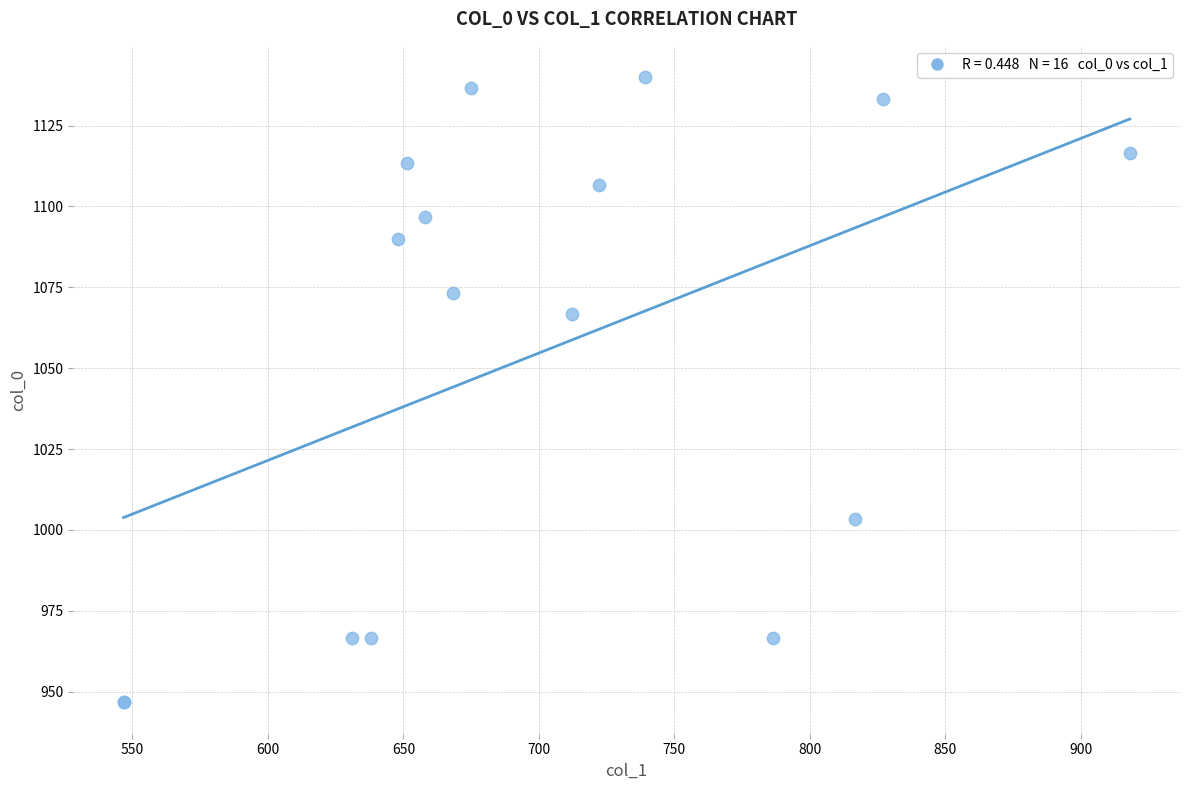

What Y value in the scatter plot is closest to 1043?

1066.7